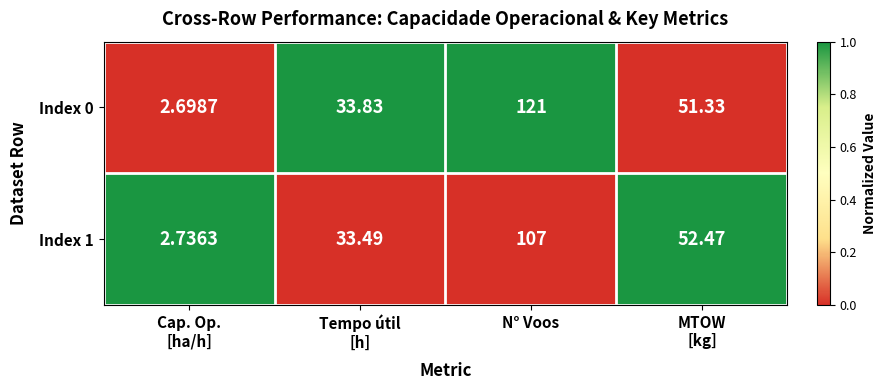

Count the number of categories in the chart.

4